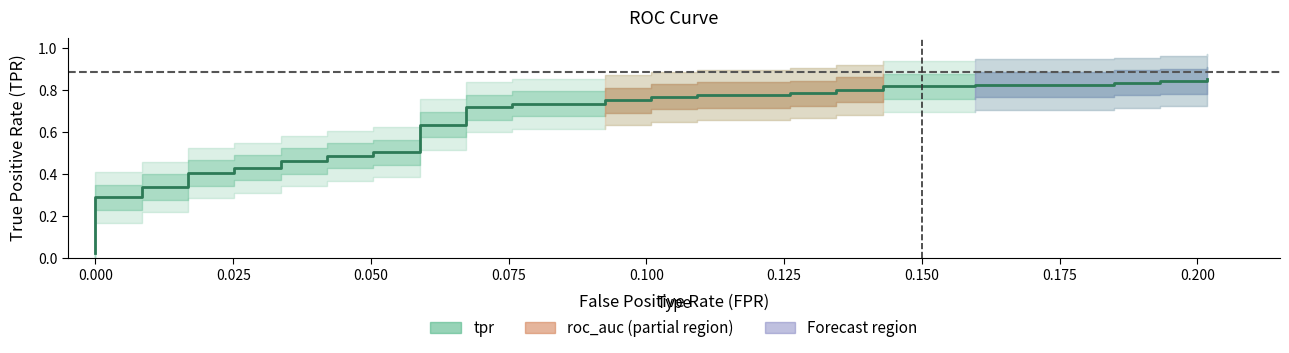

Is it true that the value at 27 is 1.2?

False